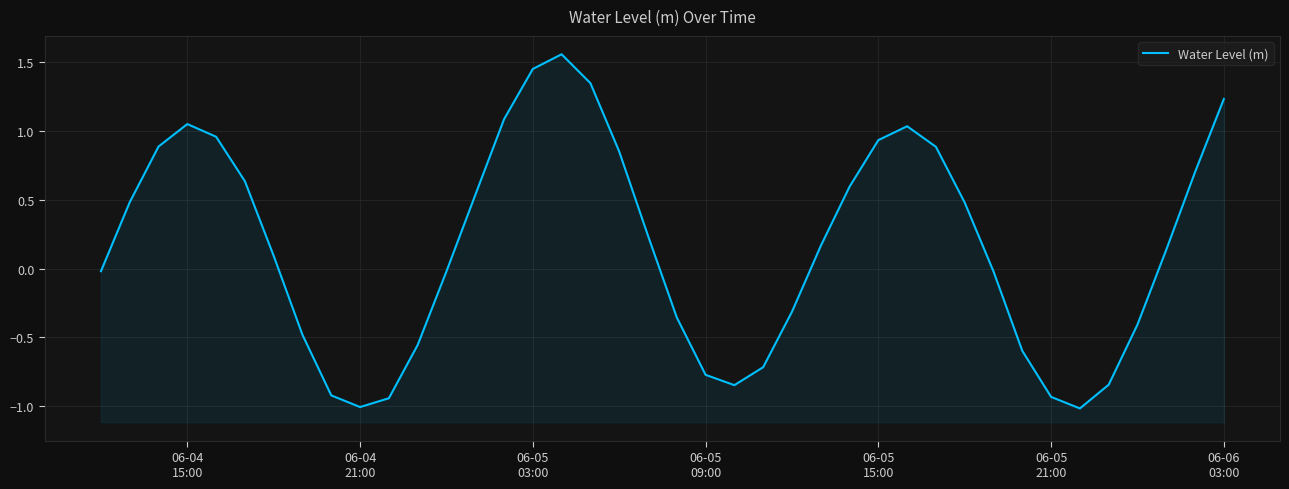

What is the greatest value displayed?

1.6